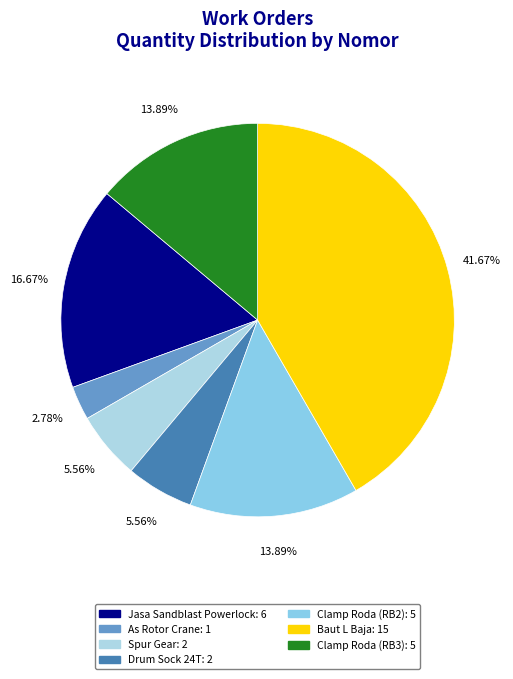

How many slices are in this pie chart?

7